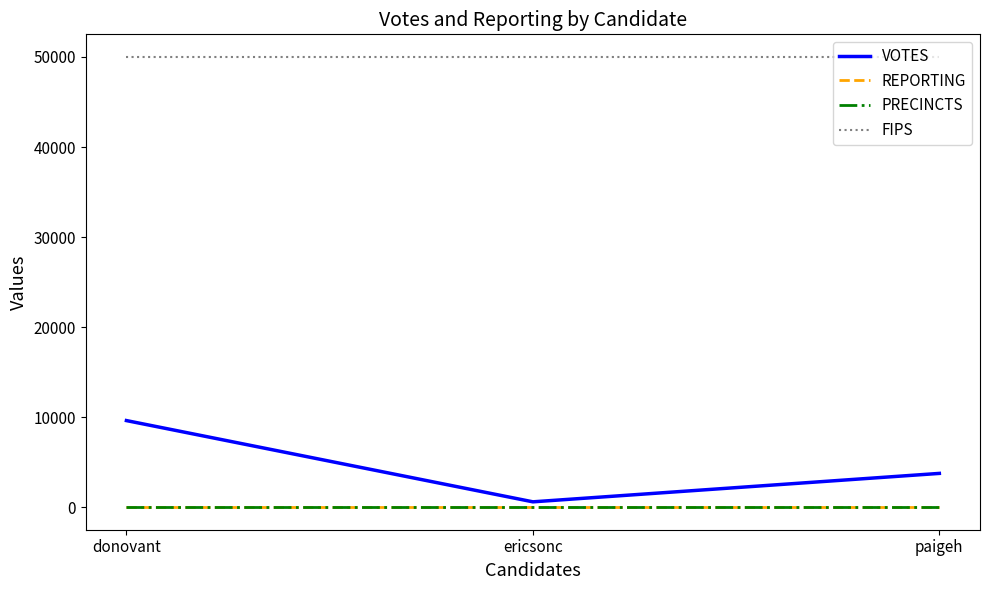

Between ericsonc and paigeh, which is larger?

paigeh